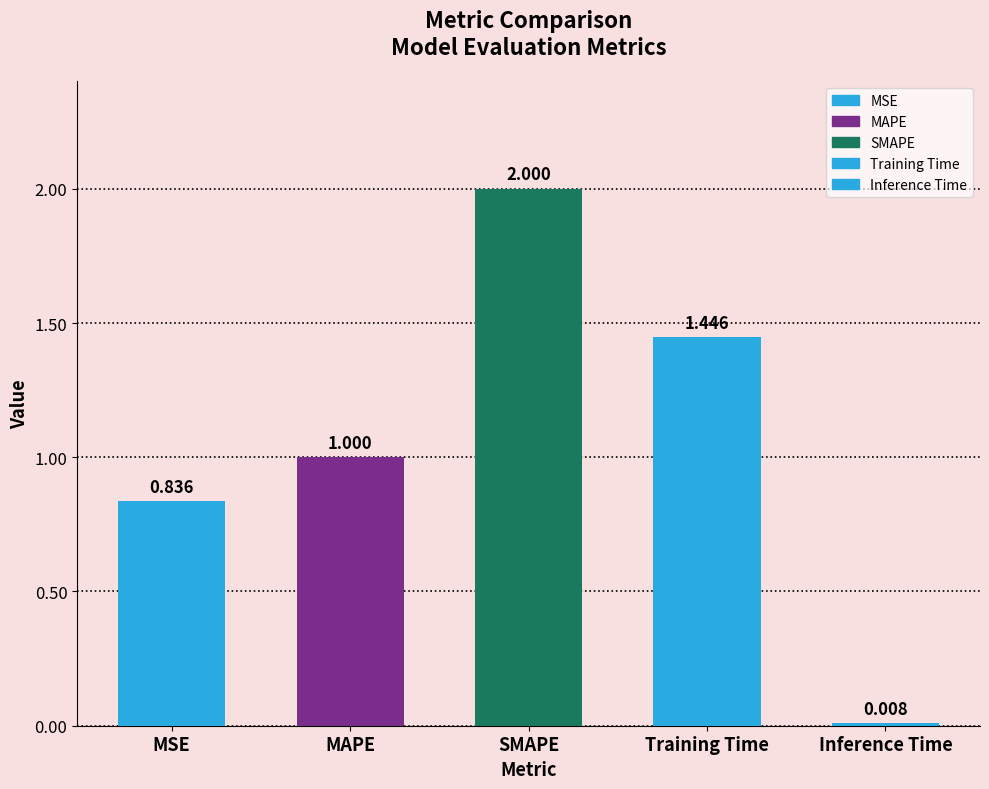

Reading right to left, transcribe all the data shown in this chart.

0.0	1.4	2.0	1.0	0.8